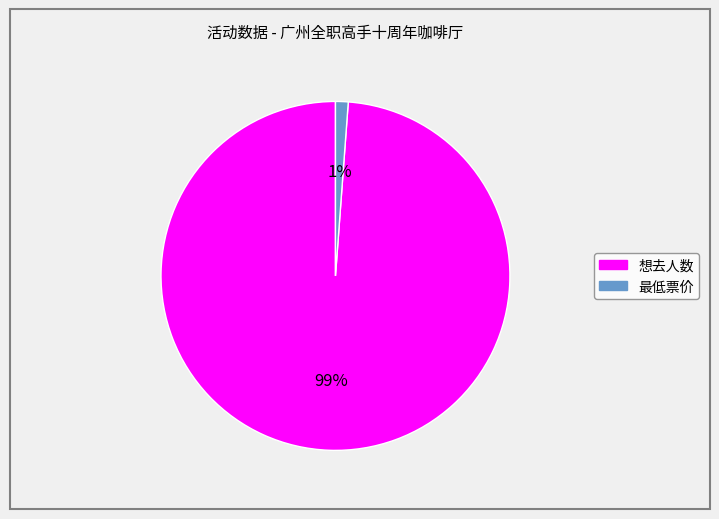

Does any single category account for the majority?

Yes